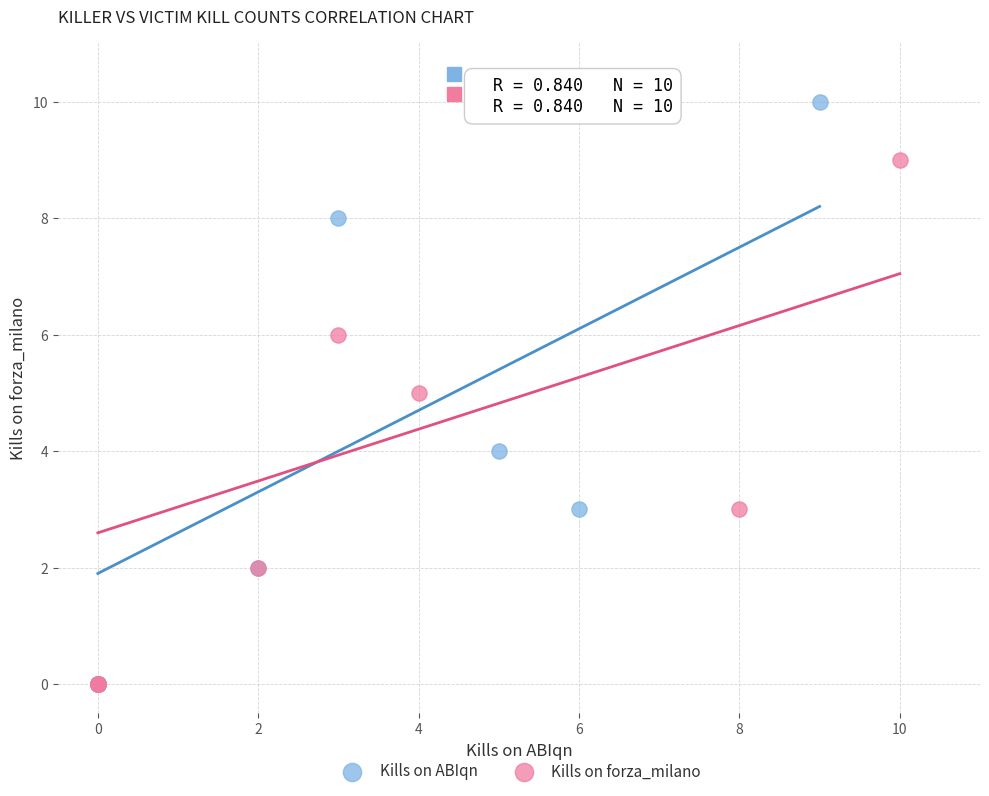

Which series reaches the maximum Y coordinate?

Kills on ABIqn